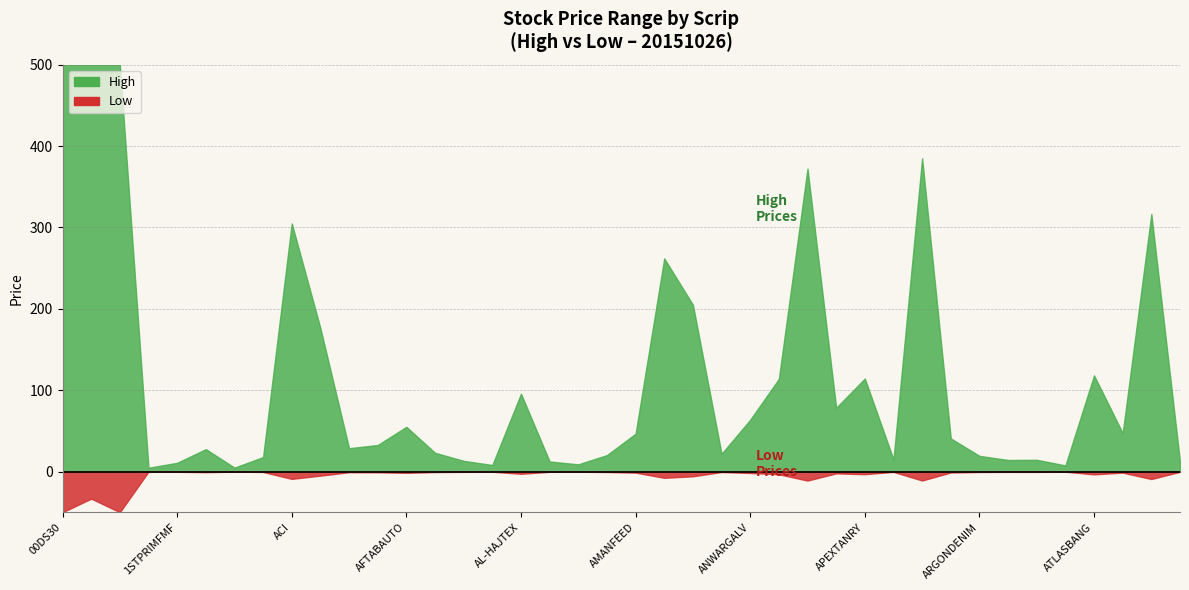

What is the maximum value shown in the chart?

4663.9